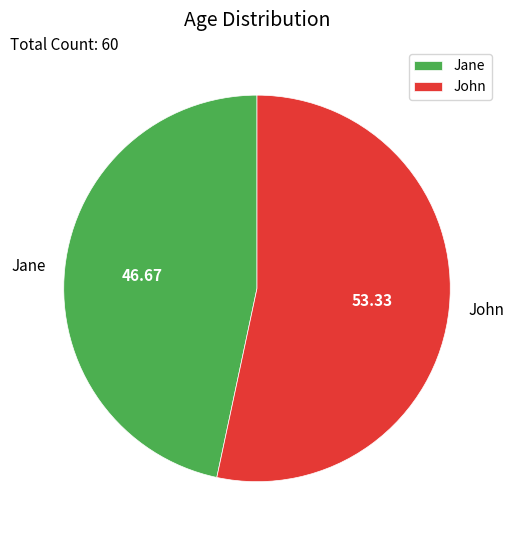

Which has a higher value, John or Jane?

John